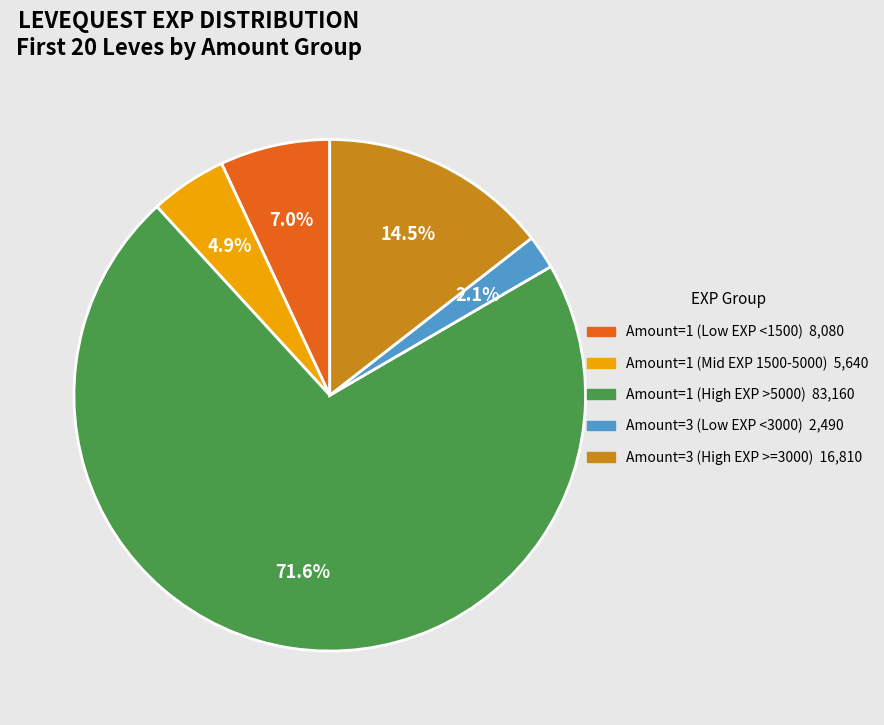

How many segments does this pie chart have?

5